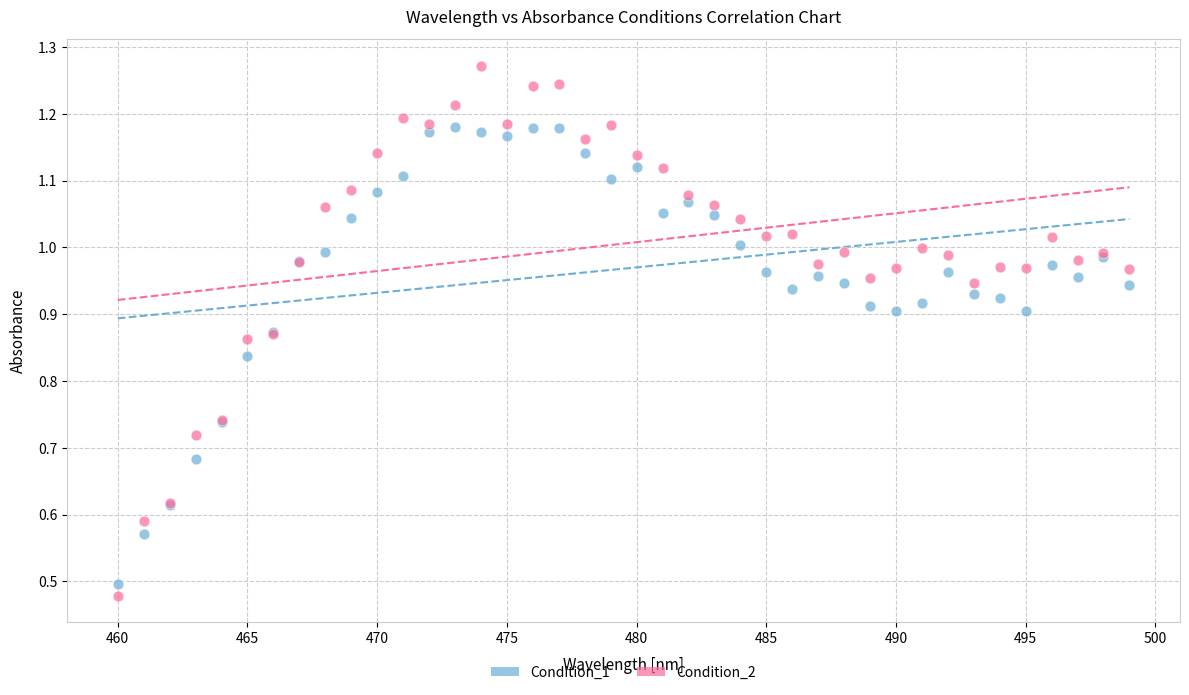

What is the X range (max minus min) for the scatter plot?

39.0